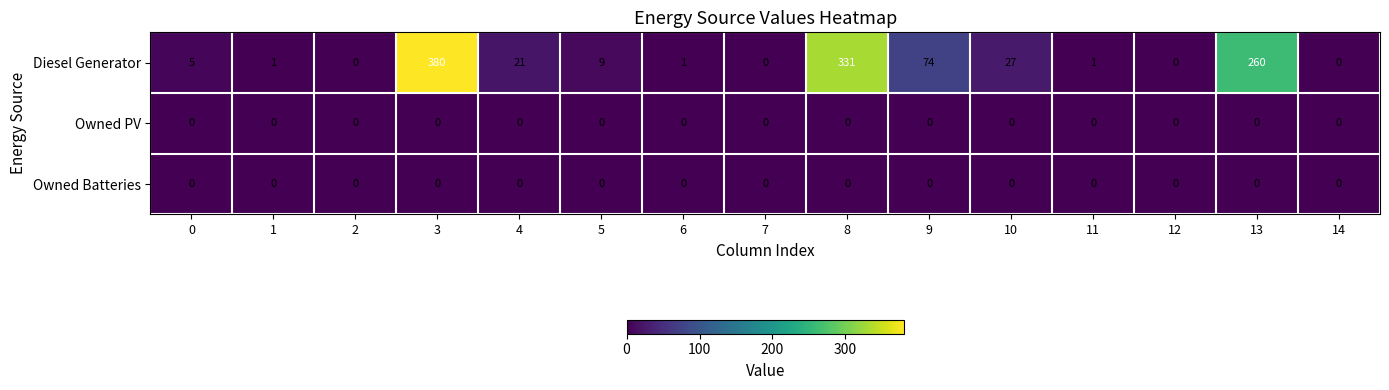

Which category has the highest value across all series?

3